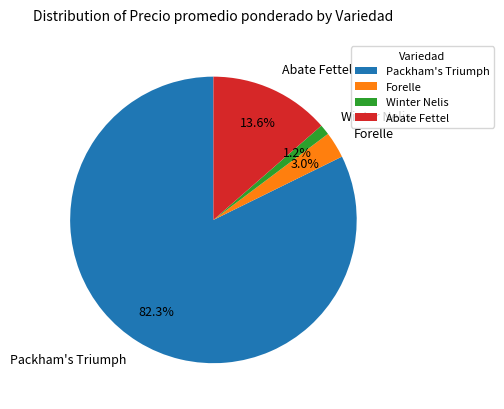

Rank the categories by value from highest to lowest.

Packham's Triumph, Abate Fettel, Forelle, Winter Nelis